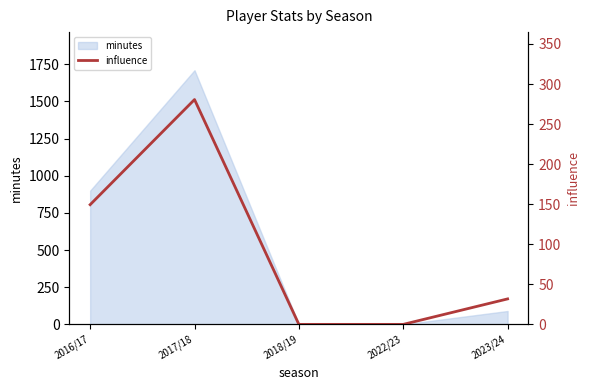

Between 2023/24 and 2018/19, which is larger?

2023/24